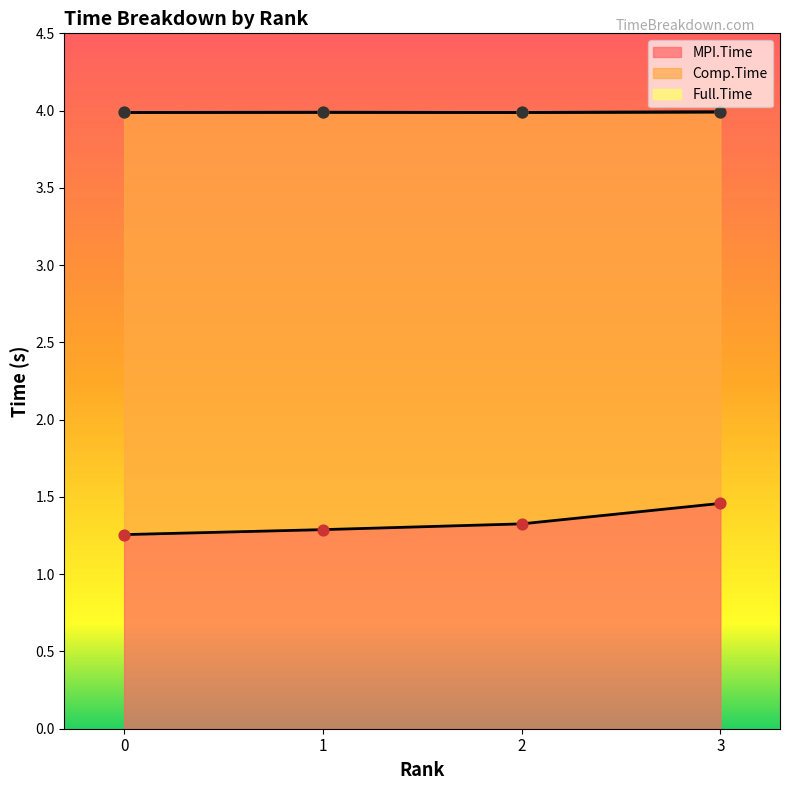

Which series has the largest total across all categories?

Full.Time